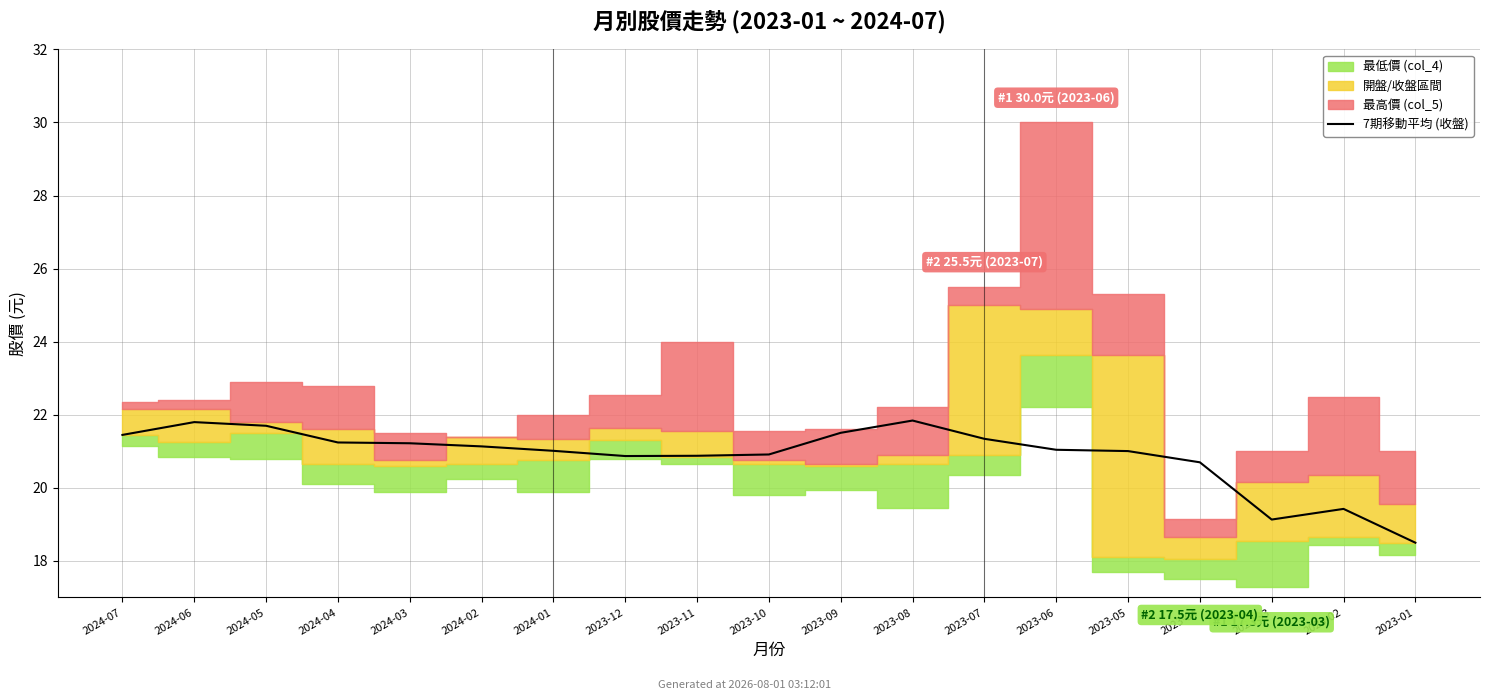

Reading right to left, list all the values displayed in this chart.

18.5	19.4	19.1	20.7	21.0	21.0	21.3	21.8	21.5	20.9	20.9	20.9	21.0	21.1	21.2	21.2	21.7	21.8	21.4